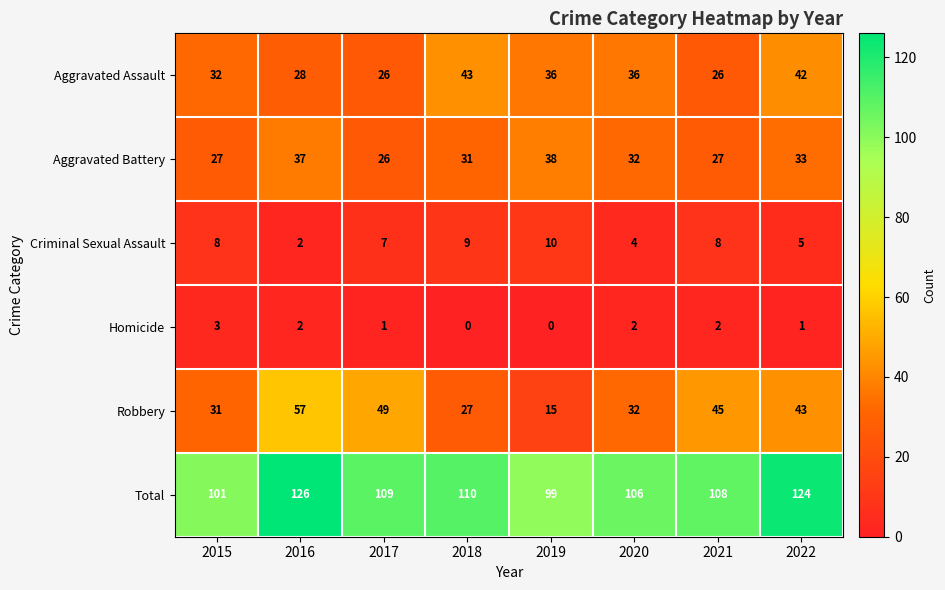

What is the difference between the maximum and minimum values in the Total series?

27